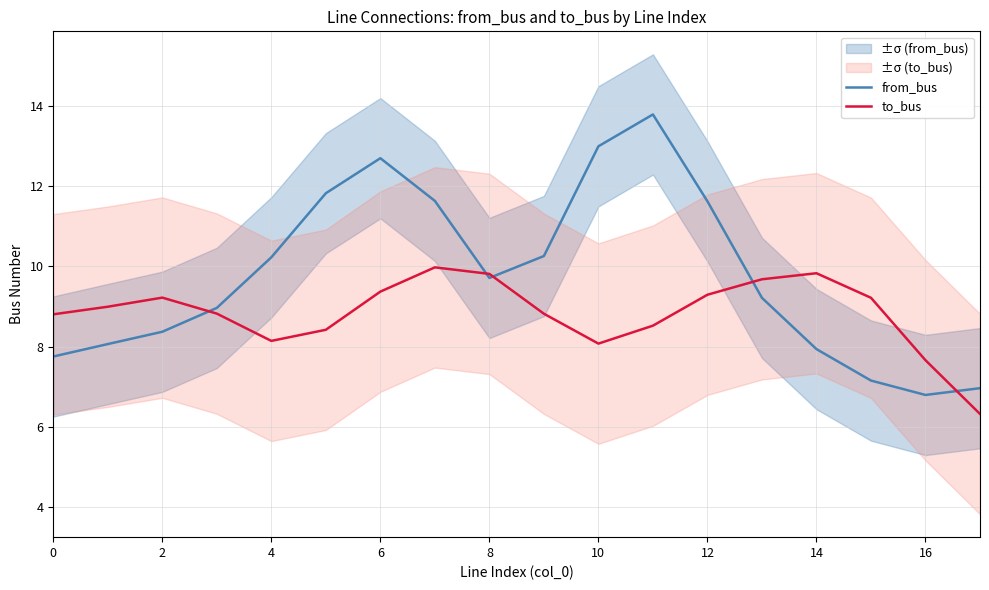

Is the value of to_bus at 6 greater than the value of from_bus at 14?

Yes